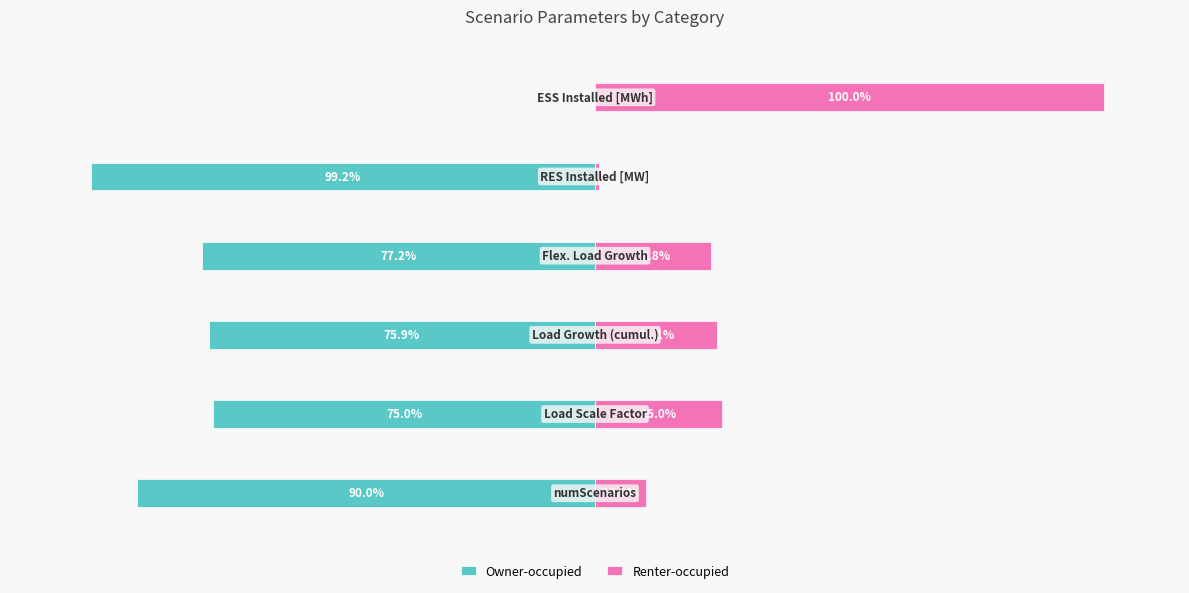

The value of Owner-occupied at 2 is -113.8. True or false?

False